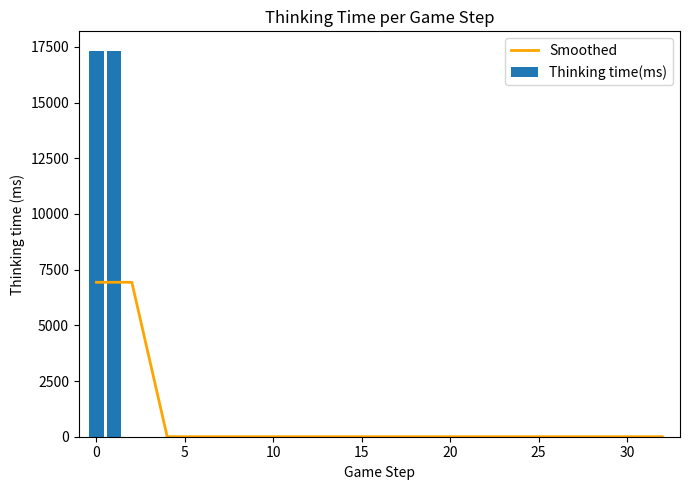

How many groups of bars are there?

33